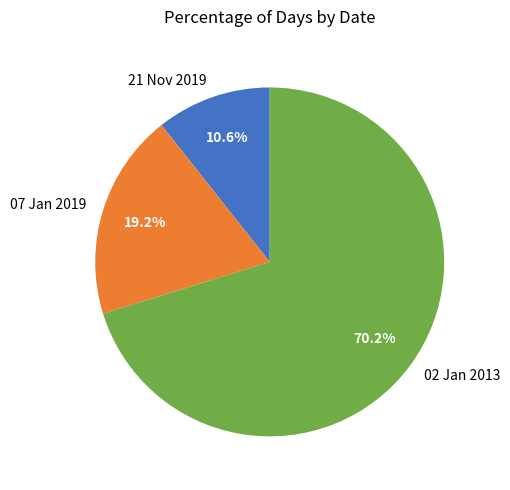

How many segments does this pie chart have?

3